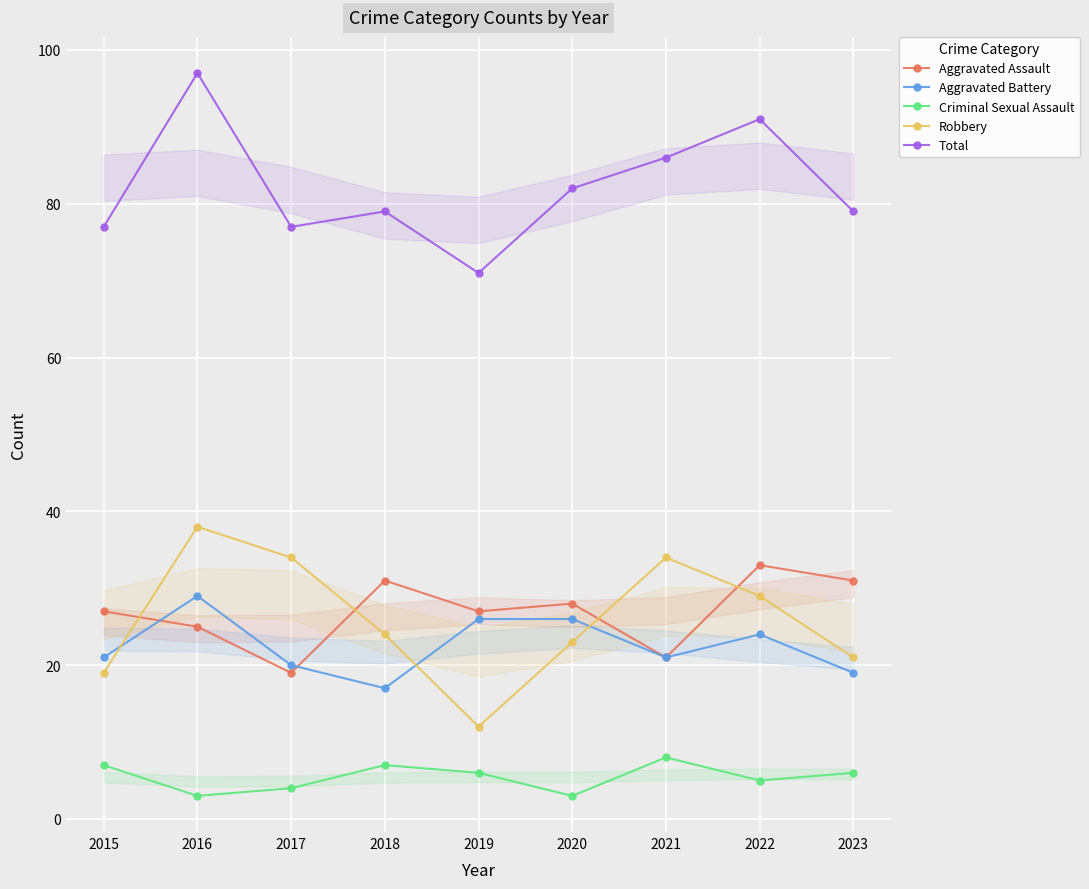

Is it true that Total equals 97 at 2016?

True